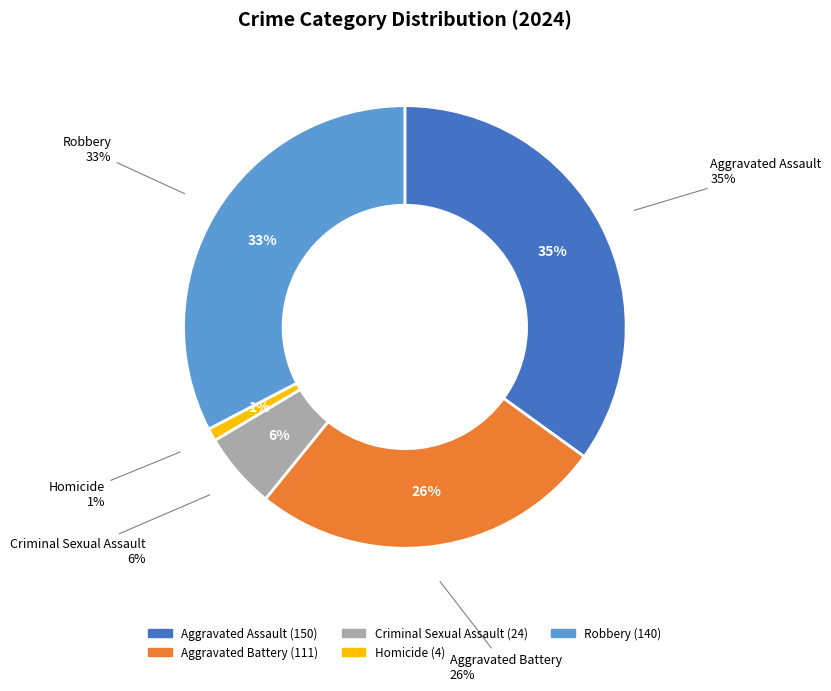

Do Aggravated Assault and Robbery together represent more than half of the pie?

Yes